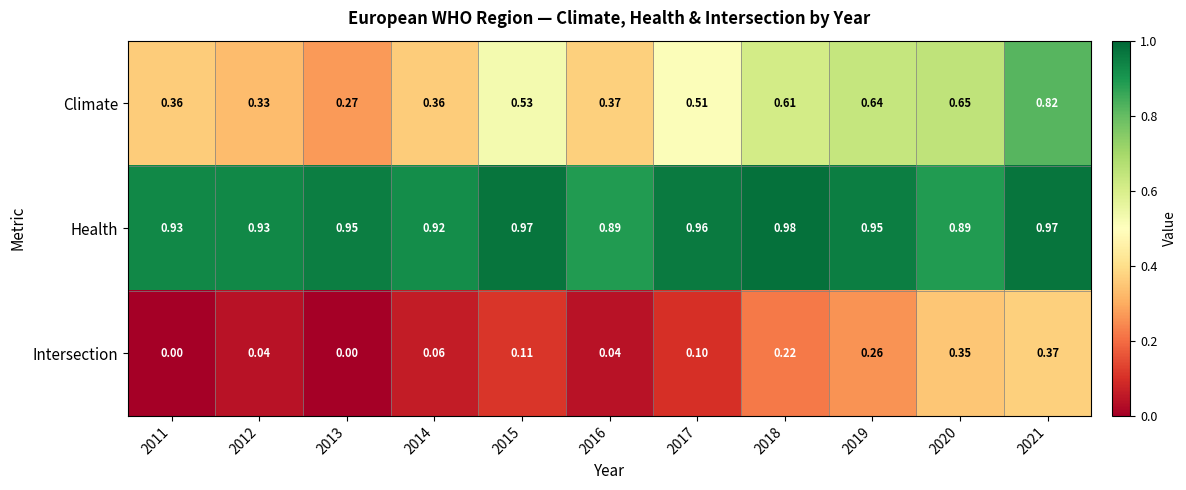

At how many categories does at least one series exceed 0?

11